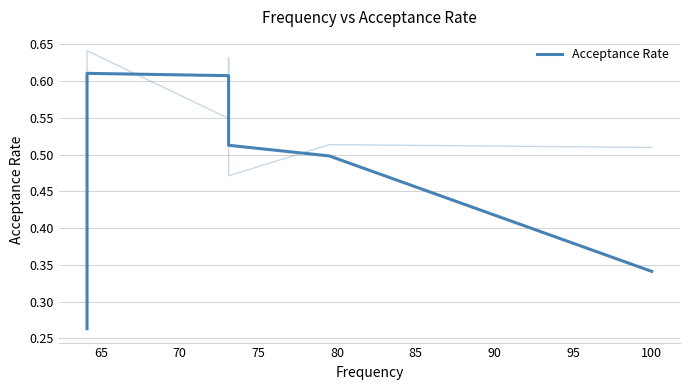

Between 75 and 100, which is larger?

75